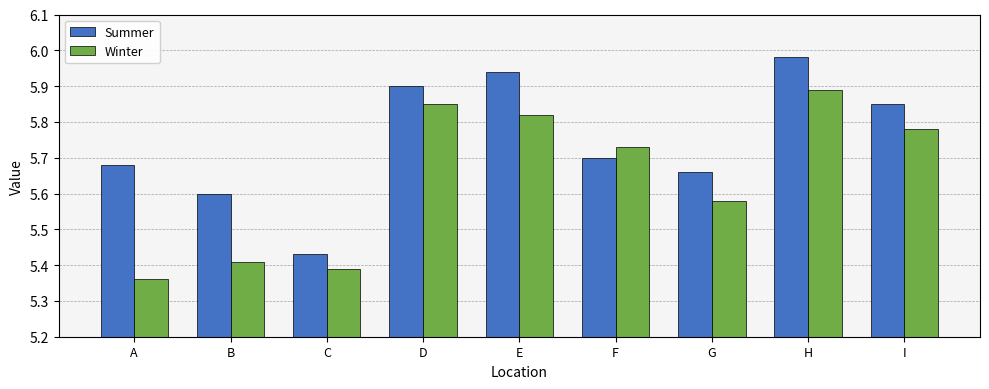

What is the sum of all Winter values?

50.8